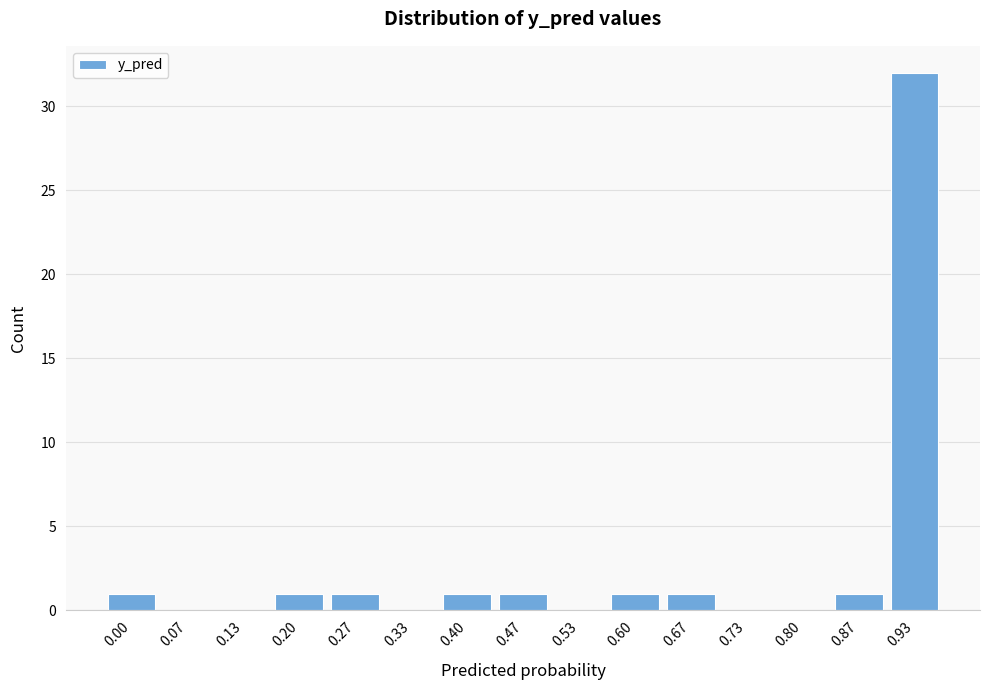

Reading right to left, transcribe all the data shown in this chart.

0.93=32	0.87=1	0.80=0	0.73=0	0.67=1	0.60=1	0.53=0	0.47=1	0.40=1	0.33=0	0.27=1	0.20=1	0.13=0	0.07=0	0.00=1